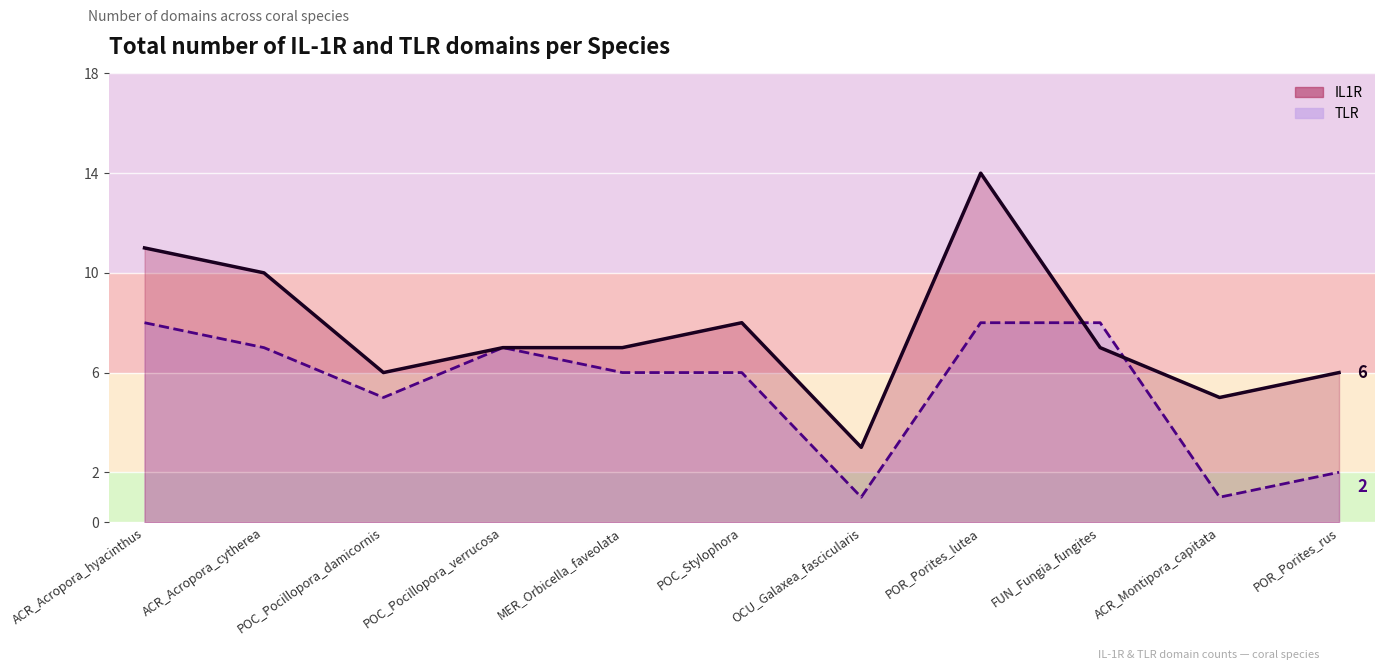

What is the difference between the second highest and minimum values in the TLR line series?

7